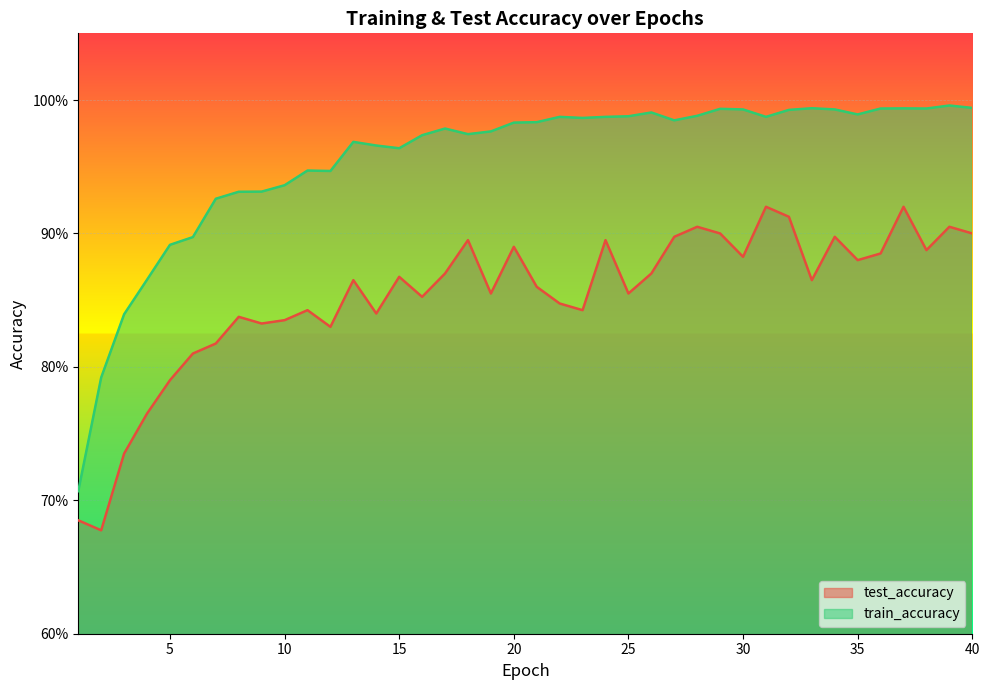

What is the difference between the maximum and minimum values in the train_accuracy series?

0.3